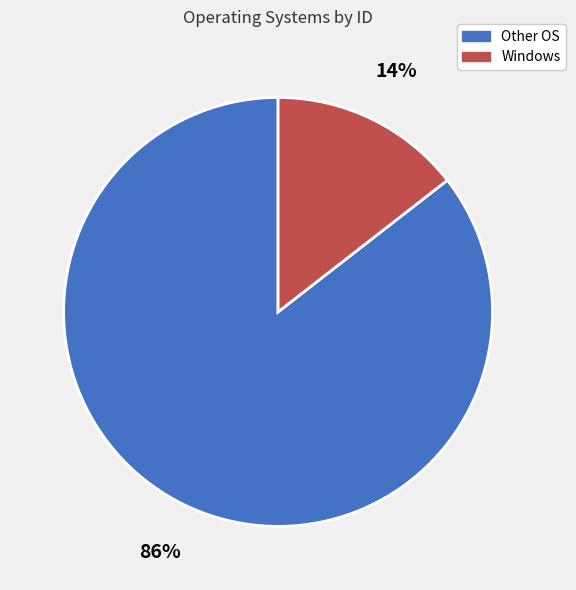

Does any single category account for the majority?

Yes